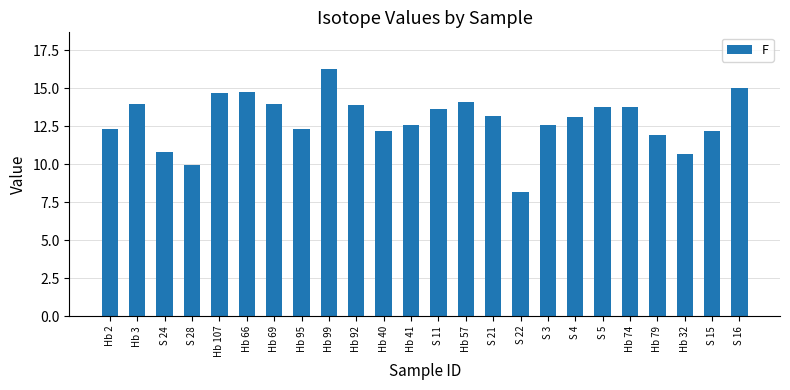

True or false: the data shows 5.1 at Hb 2.

False